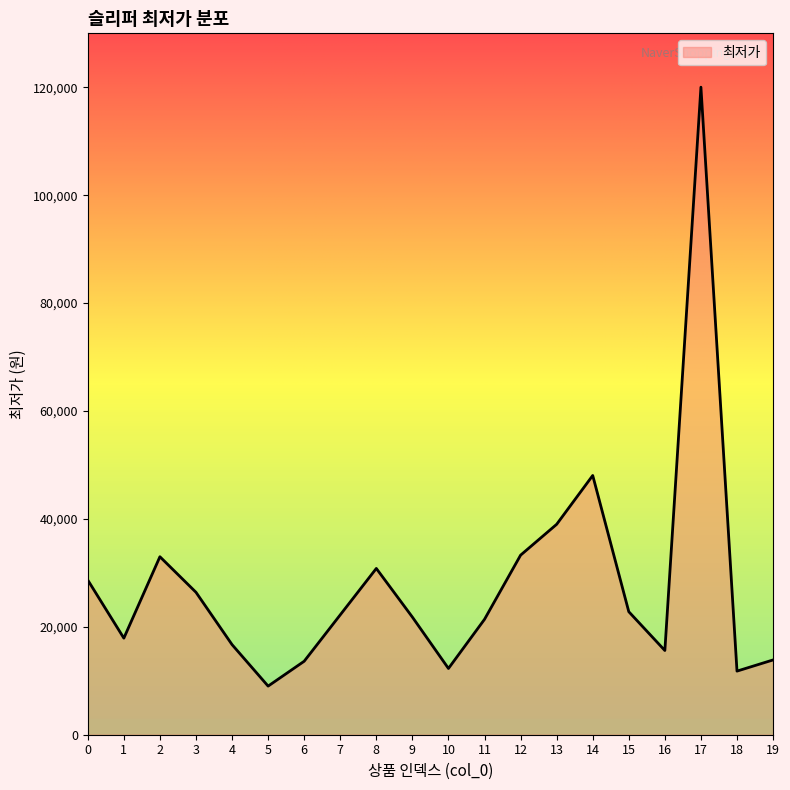

Does the chart have visible grid lines?

No